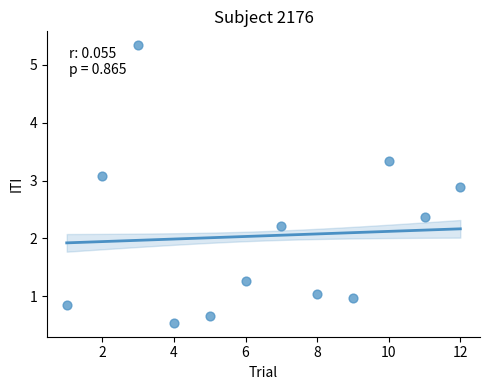

What Y value in the scatter plot is closest to 2?

2.2